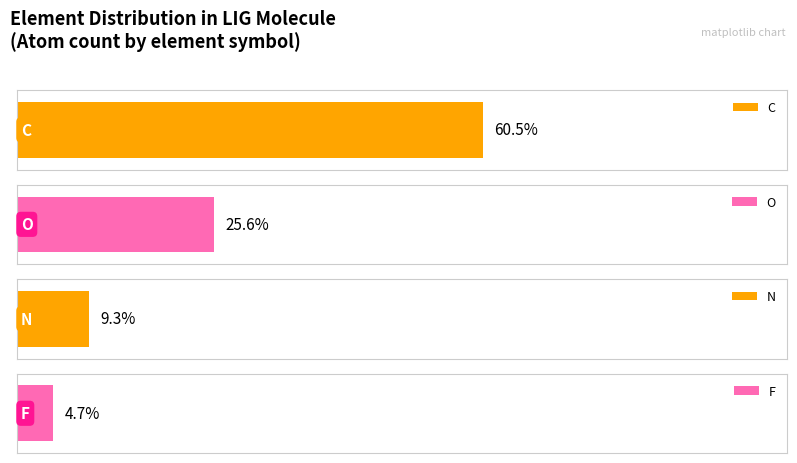

Between N and O, which is larger?

O